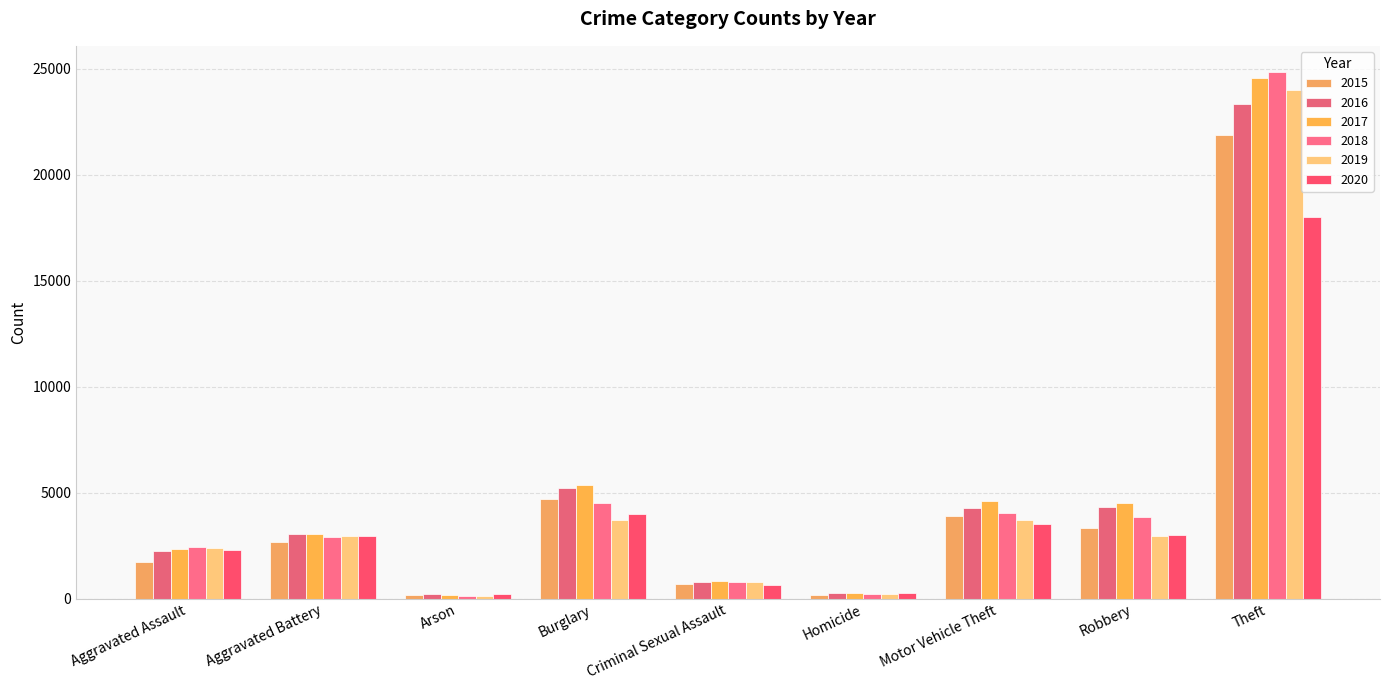

Where does the 2015 series first go above 2657?

Burglary